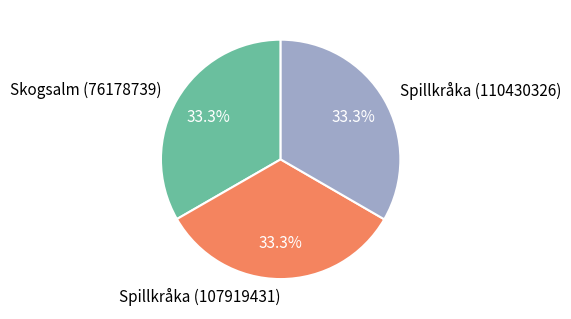

To the nearest percent, what percentage of the pie is Skogsalm (76178739)?

33%